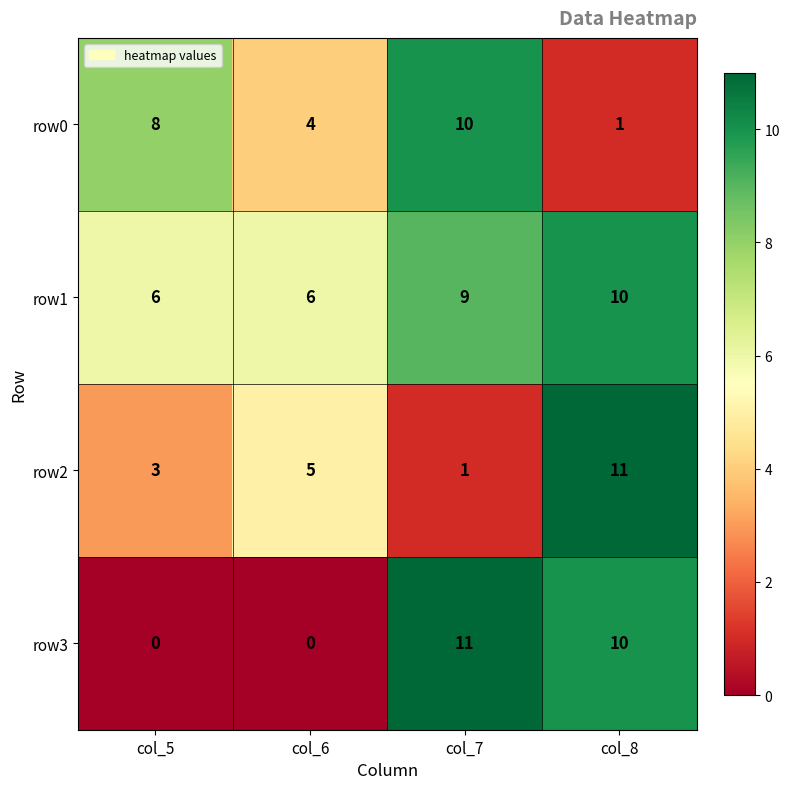

How many row2 values are between 3 and 11?

3